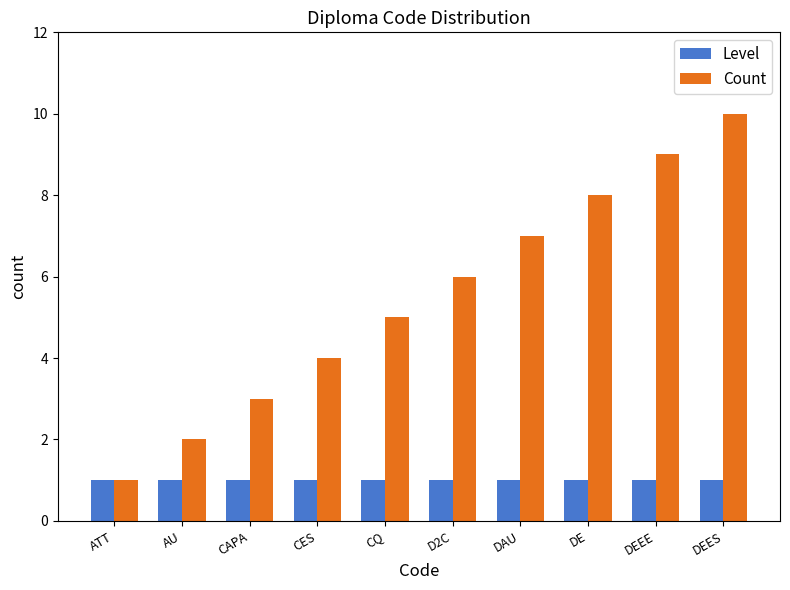

Rank the series by their average value, from lowest to highest.

Level, Count